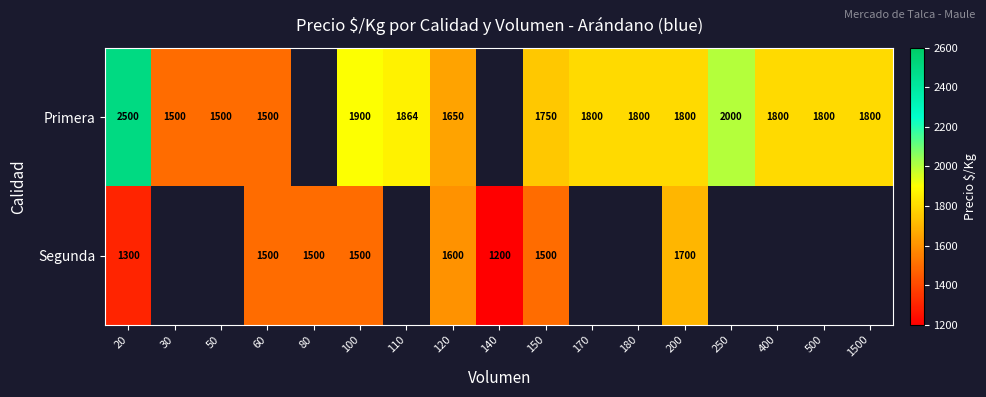

The value of Primera at 100 is 1900. True or false?

True